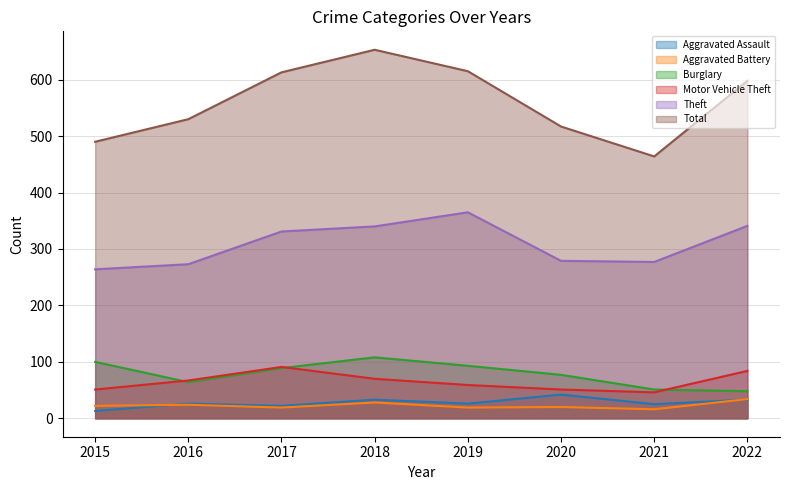

Which has a higher value, 2019 or 2017?

2019